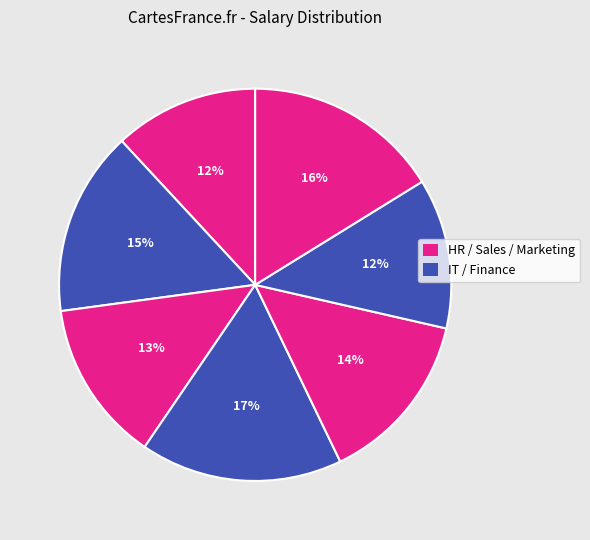

How many slices are in this pie chart?

7